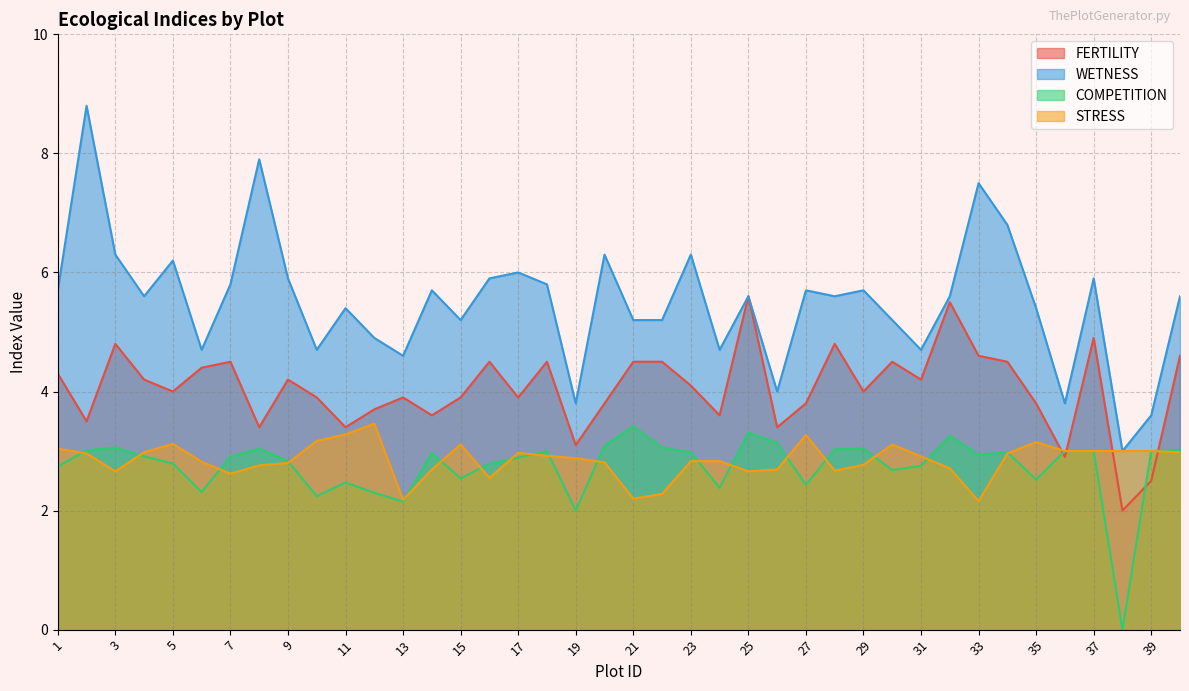

What are all the series names shown in the legend?

FERTILITY, WETNESS, COMPETITION, STRESS